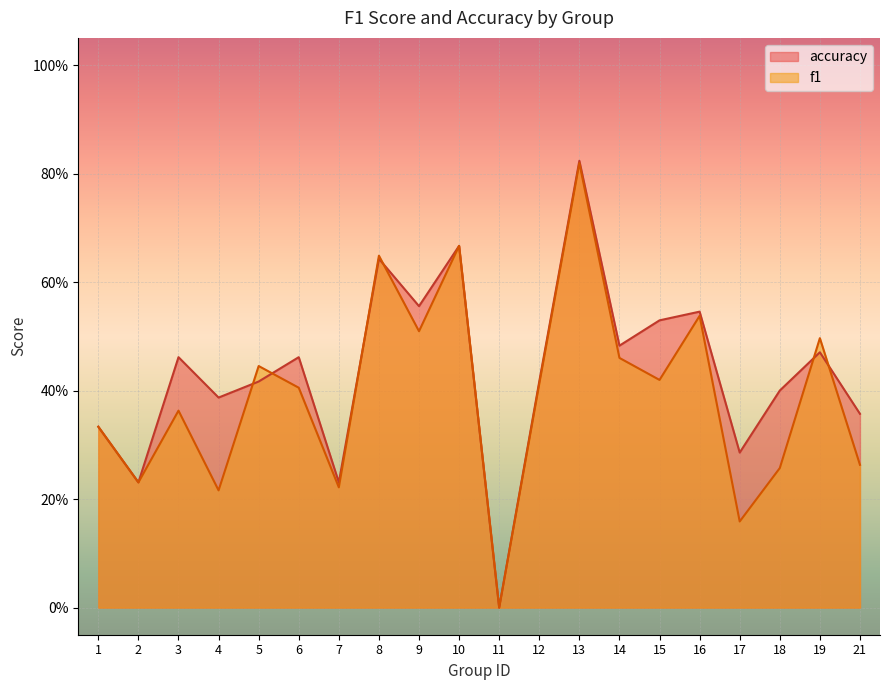

What is the difference between the maximum and minimum values in the f1 series?

0.8